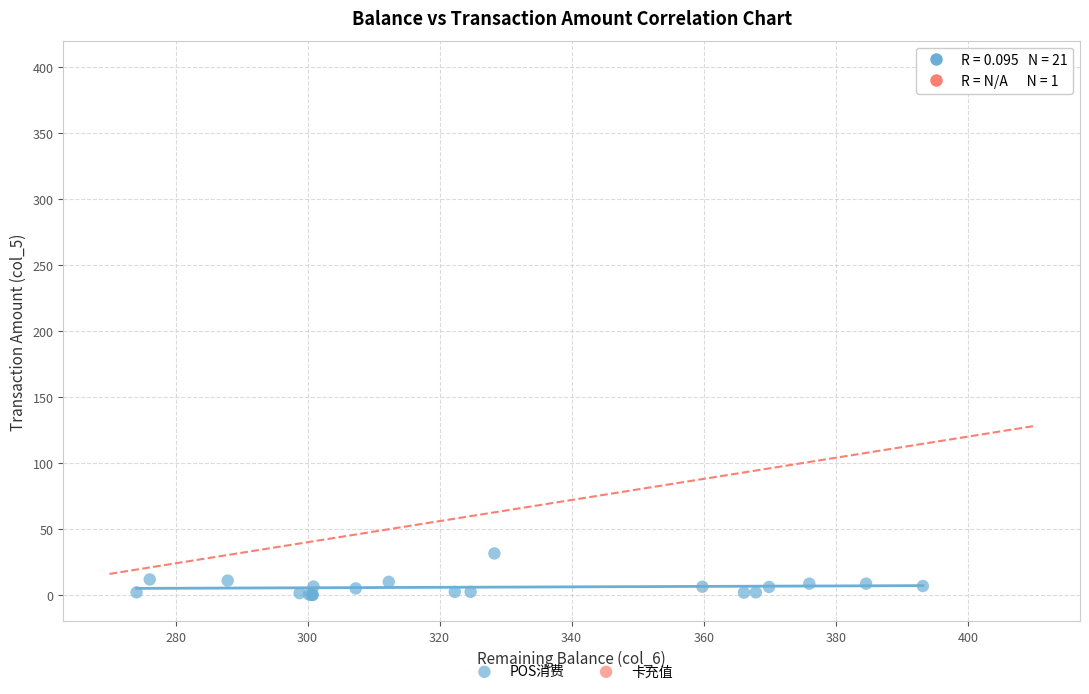

What are all the series names shown in the legend?

POS消费, 卡充值